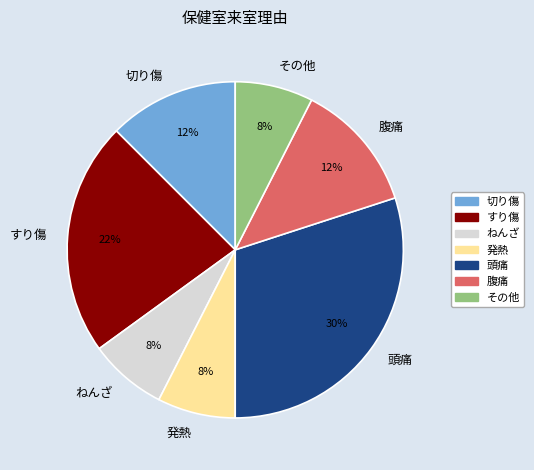

Which slice is the largest?

頭痛